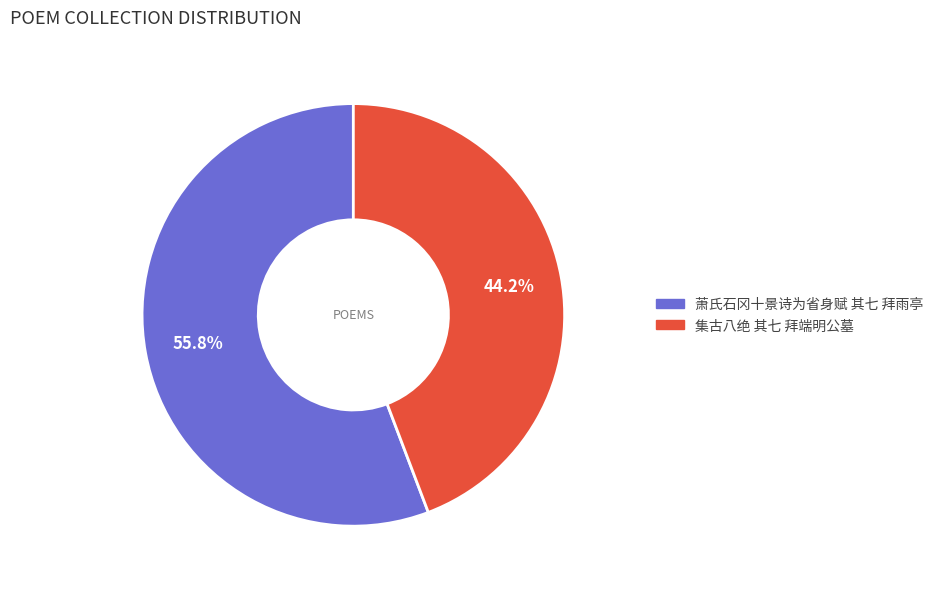

To the nearest percent, what is the average slice percentage?

50%